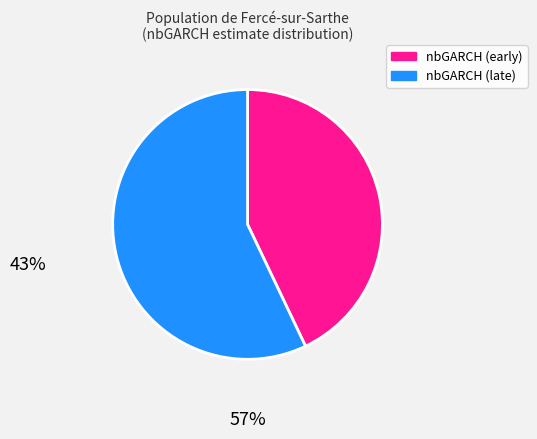

How many segments does this pie chart have?

2